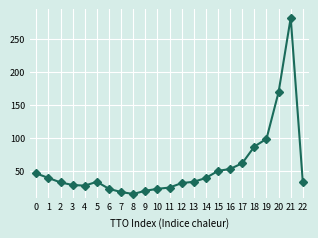

Count the number of data series in this chart.

1